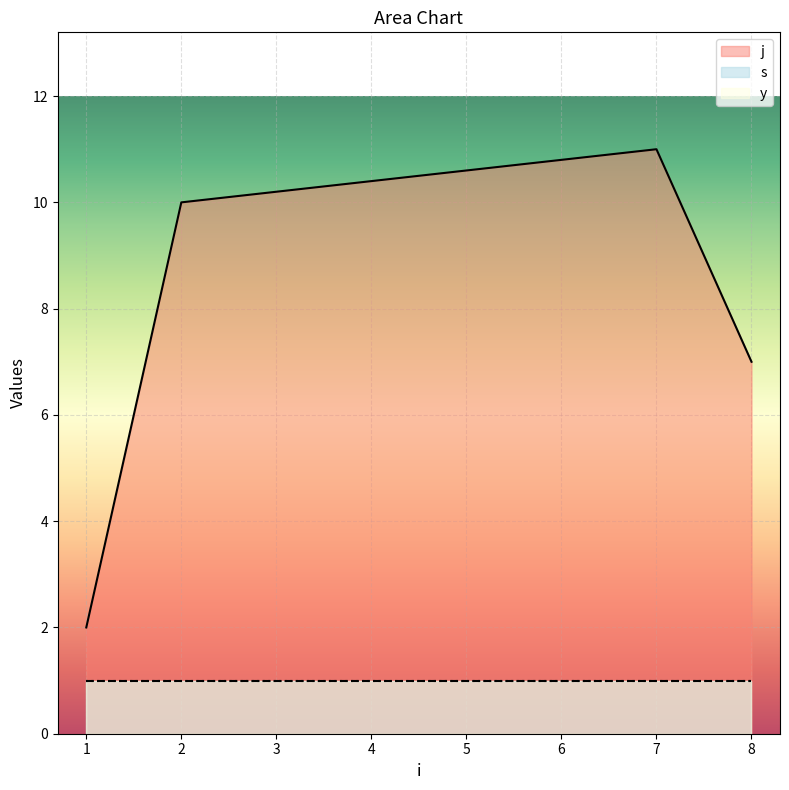

The j series shows 3 at 1. True or false?

False